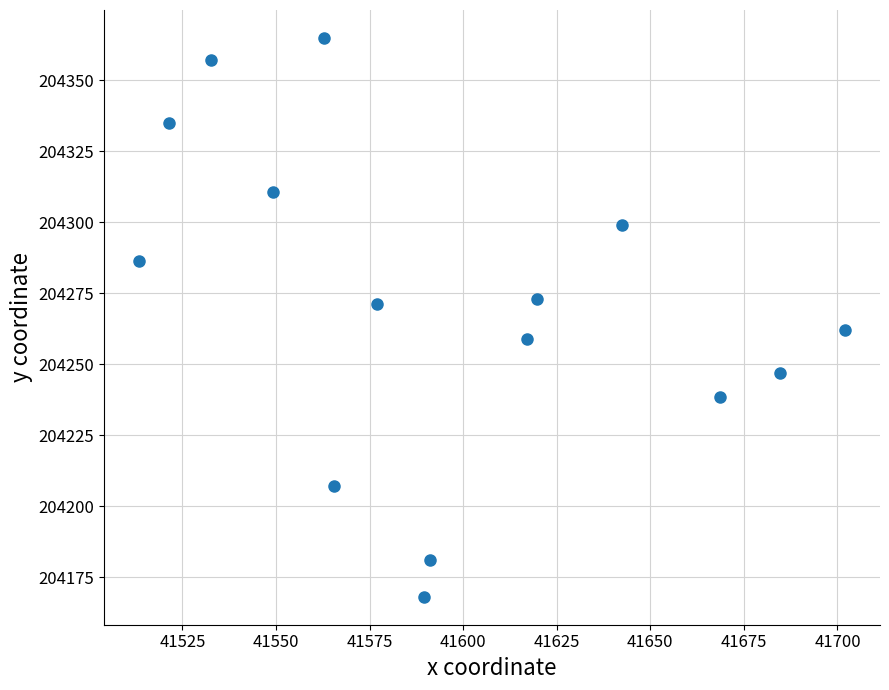

What is the range of Y values (max minus min)?

196.8